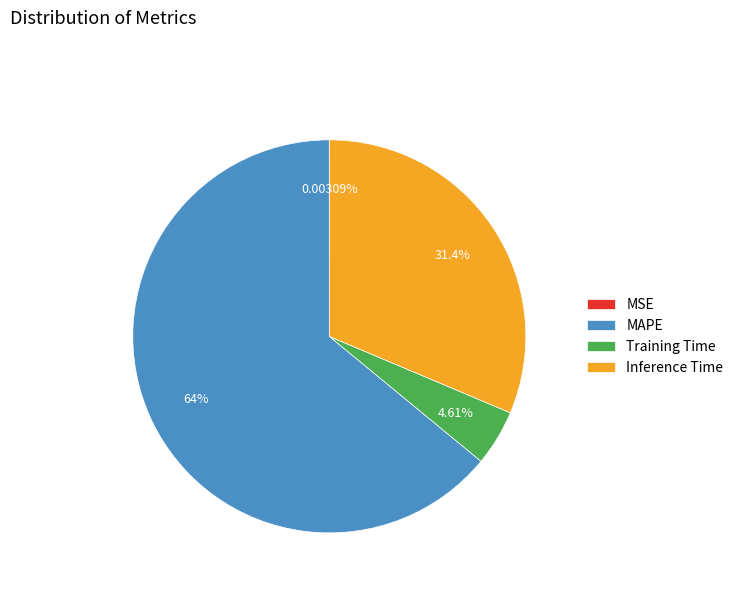

What is the largest slice in the pie chart?

MAPE